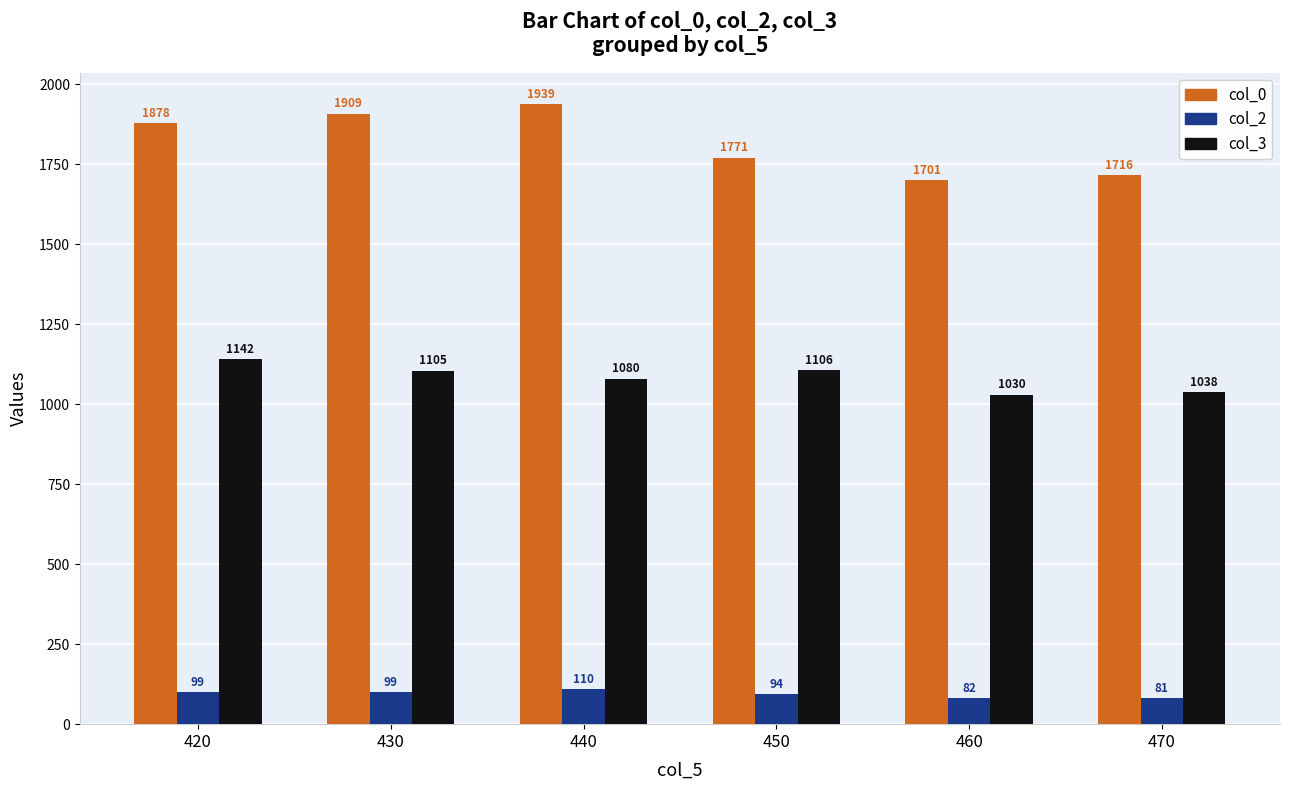

What is the difference between the second highest and minimum values in the col_2 series?

18.0